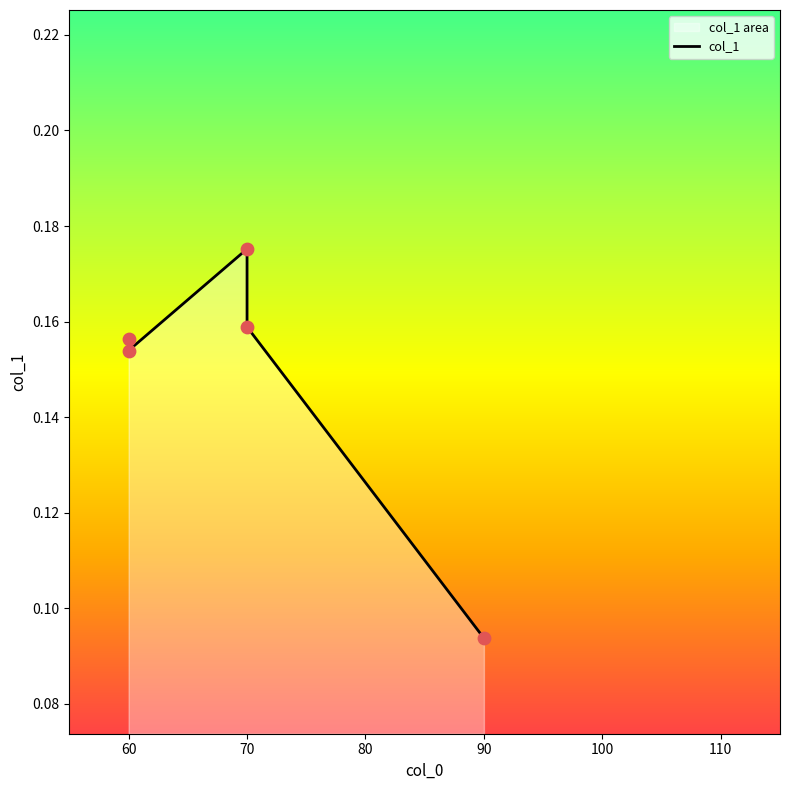

Between 70 and 80, which is larger?

70